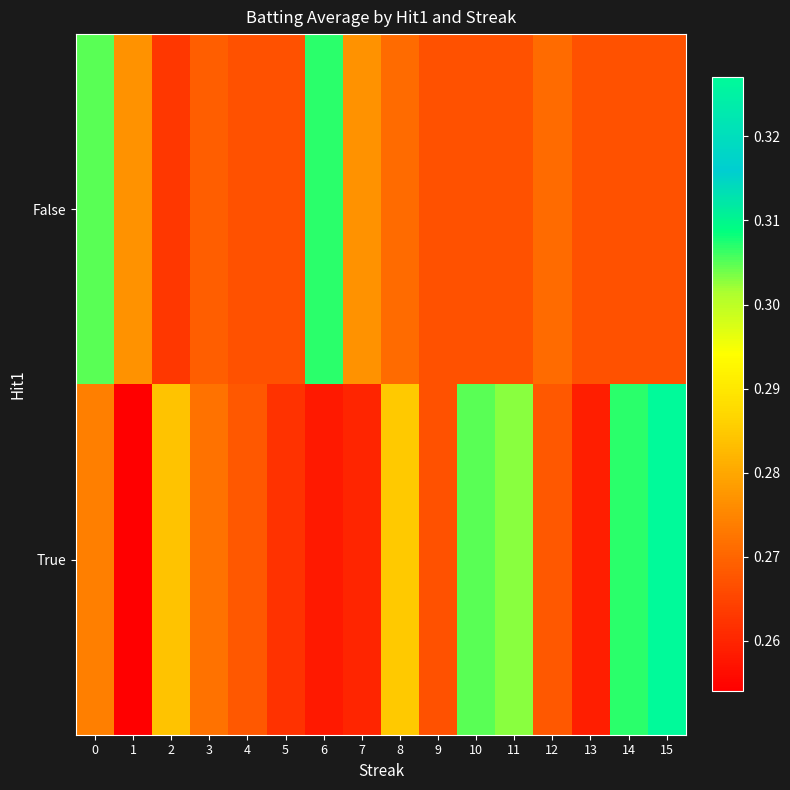

Reading left to right, list all the values displayed in this chart.

False: 0=0.3	1=0.3	2=0.3	3=0.3	4=0.3	5=0.3	6=0.3	7=0.3	8=0.3	9=0.3	10=0.3	11=0.3	12=0.3	13=0.3	14=0.3	15=0.3
True: 0=0.3	1=0.3	2=0.3	3=0.3	4=0.3	5=0.3	6=0.3	7=0.3	8=0.3	9=0.3	10=0.3	11=0.3	12=0.3	13=0.3	14=0.3	15=0.3